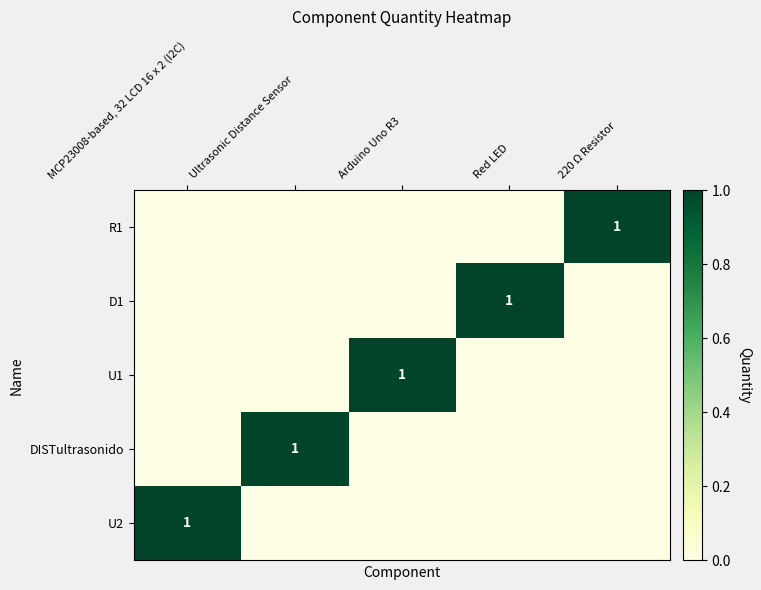

Is the value of U1 at Arduino Uno R3 greater than the value of D1 at MCP23008-based, 32 LCD 16 x 2 (I2C)?

Yes